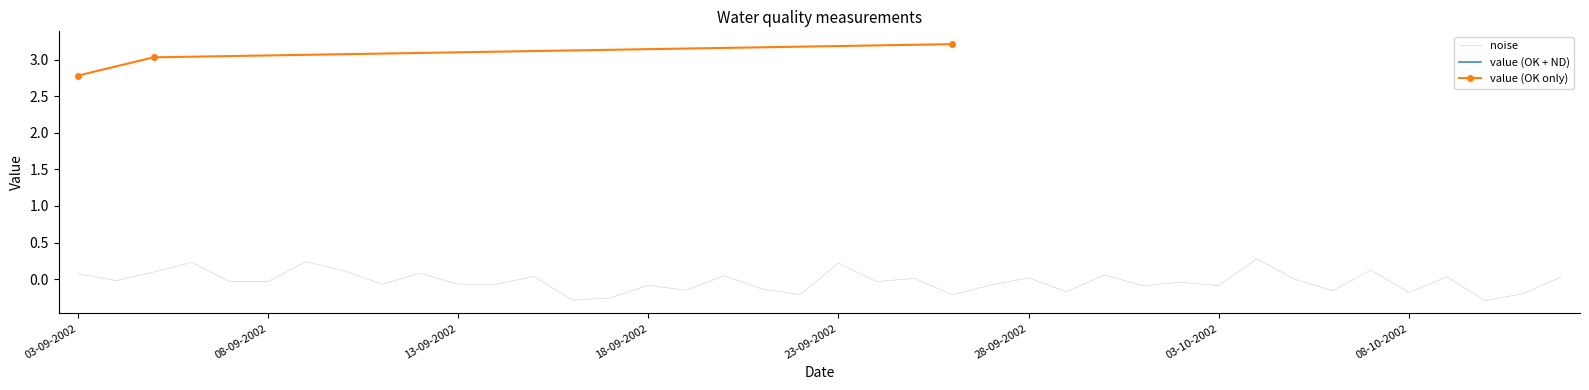

What is the value of the value (OK only) point at the 1st from the left?

2.8